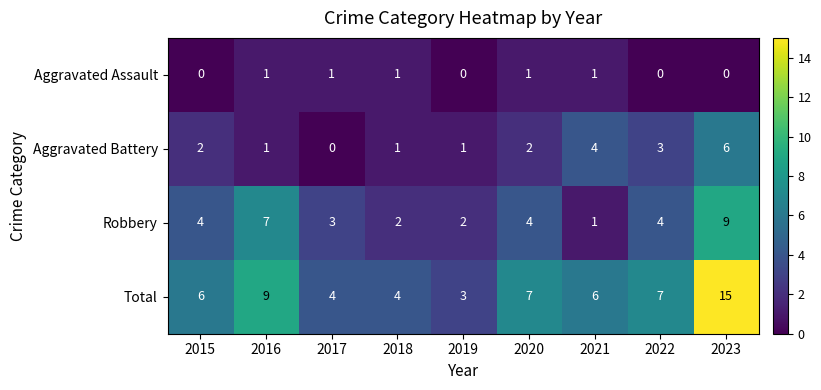

The value of Robbery at 2018 is 1. True or false?

False